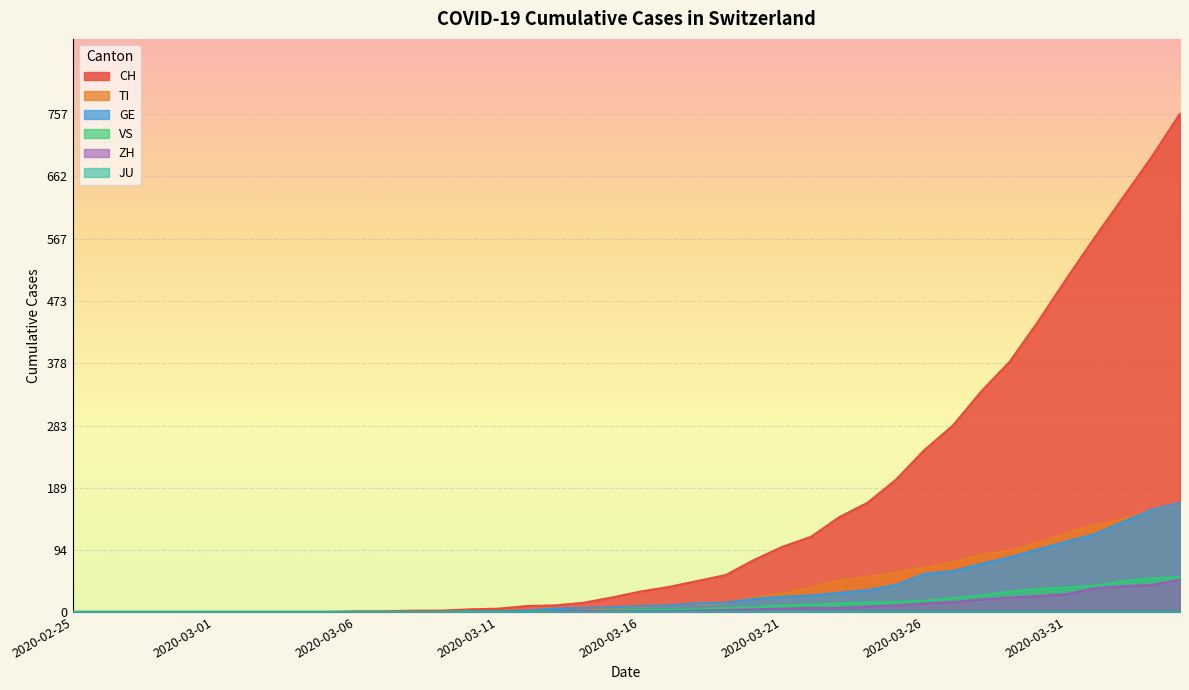

Which series has the widest spread of values?

CH